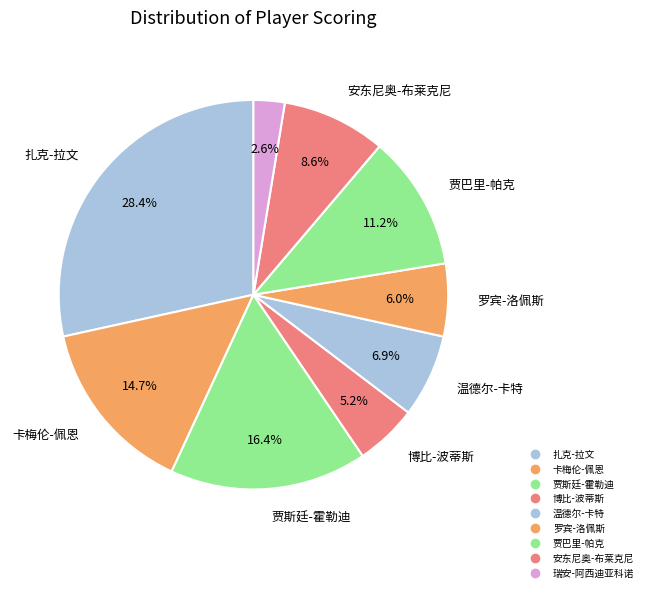

Between 罗宾-洛佩斯 and 扎克-拉文, which is larger?

扎克-拉文